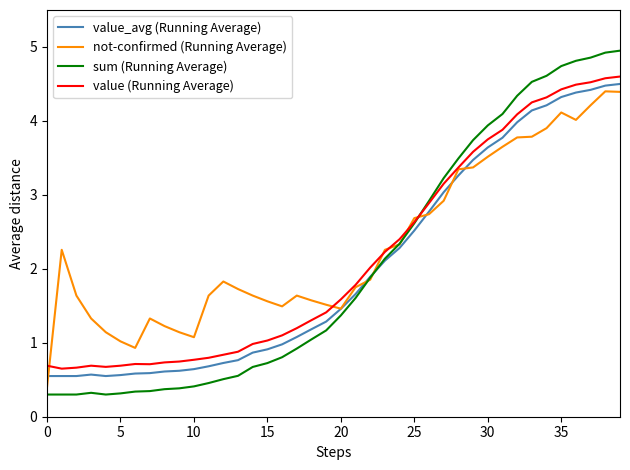

Which series has the widest spread of values?

sum (Running Average)